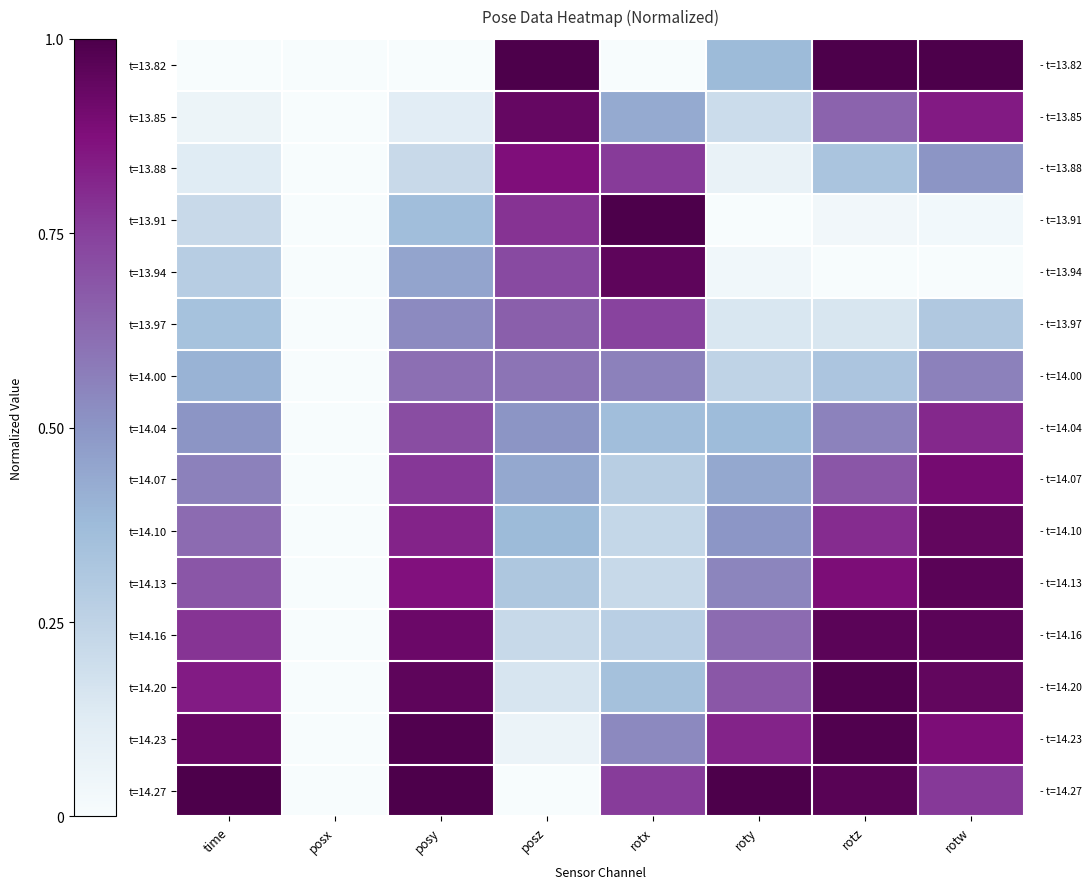

At rotx, list the series in order from largest to smallest.

t=13.91, t=13.94, t=13.88, t=14.27, t=13.97, t=14.00, t=14.23, t=13.85, t=14.04, t=14.20, t=14.07, t=14.16, t=14.10, t=14.13, t=13.82